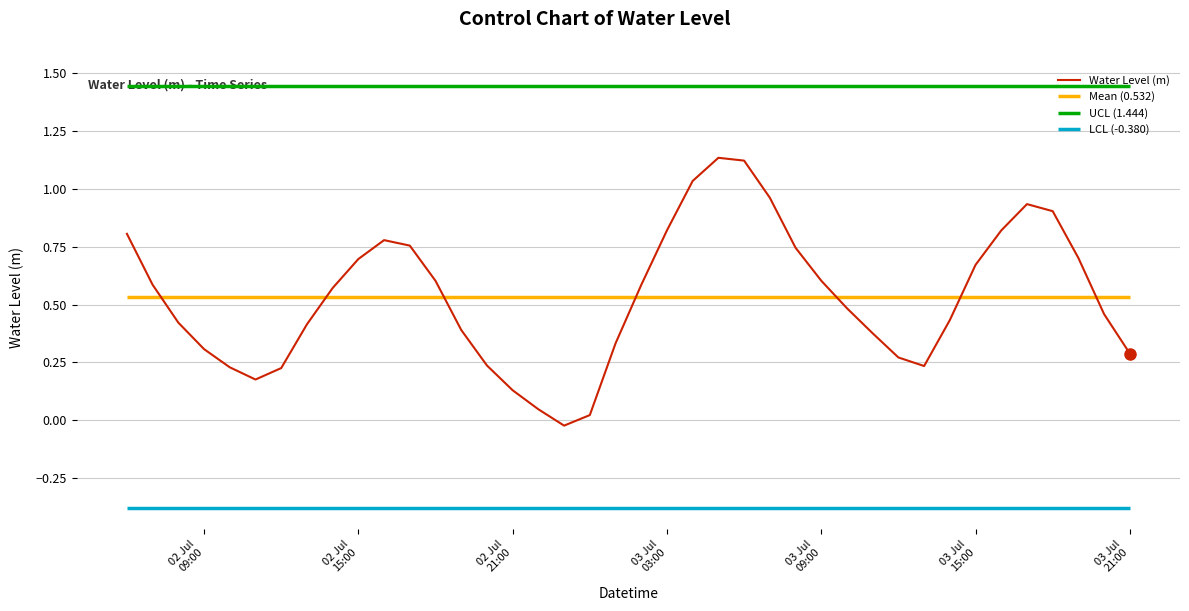

Count the number of values greater than 0.

39